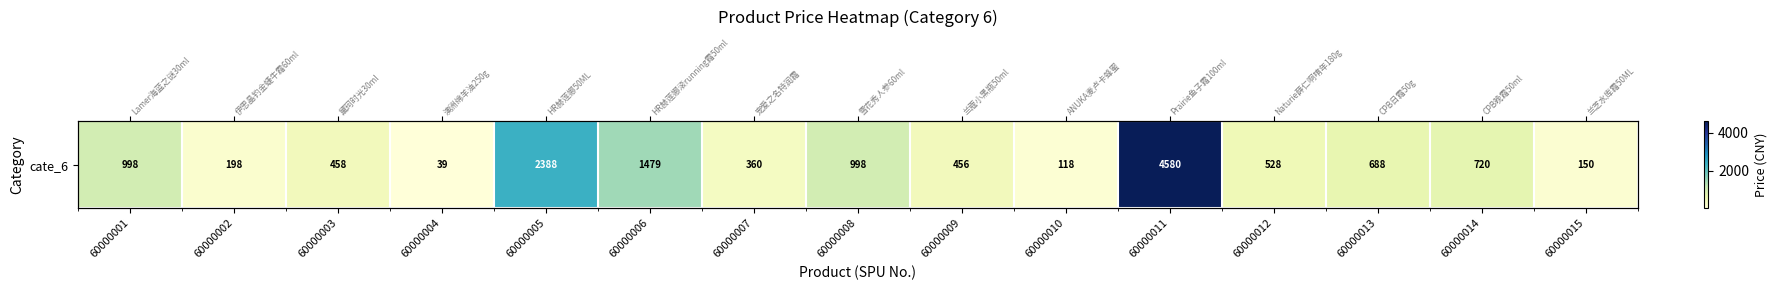

Approximately how many times larger is the value at 60000005 compared to 60000009?

5.2